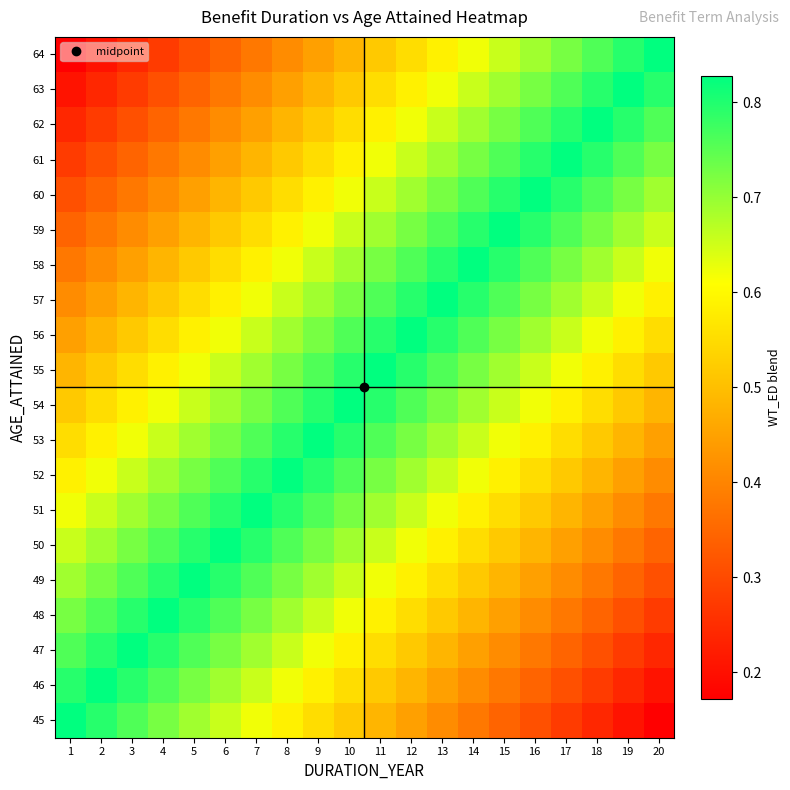

Reading left to right, list all the values displayed in this chart.

45: 1=0.8	2=0.8	3=0.8	4=0.7	5=0.7	6=0.7	7=0.6	8=0.6	9=0.6	10=0.5	11=0.5	12=0.4	13=0.4	14=0.4	15=0.3	16=0.3	17=0.3	18=0.2	19=0.2	20=0.2
46: 1=0.8	2=0.8	3=0.8	4=0.8	5=0.7	6=0.7	7=0.7	8=0.6	9=0.6	10=0.6	11=0.5	12=0.5	13=0.4	14=0.4	15=0.4	16=0.3	17=0.3	18=0.3	19=0.2	20=0.2
47: 1=0.8	2=0.8	3=0.8	4=0.8	5=0.8	6=0.7	7=0.7	8=0.7	9=0.6	10=0.6	11=0.6	12=0.5	13=0.5	14=0.4	15=0.4	16=0.4	17=0.3	18=0.3	19=0.3	20=0.2
48: 1=0.7	2=0.8	3=0.8	4=0.8	5=0.8	6=0.8	7=0.7	8=0.7	9=0.7	10=0.6	11=0.6	12=0.6	13=0.5	14=0.5	15=0.4	16=0.4	17=0.4	18=0.3	19=0.3	20=0.3
49: 1=0.7	2=0.7	3=0.8	4=0.8	5=0.8	6=0.8	7=0.8	8=0.7	9=0.7	10=0.7	11=0.6	12=0.6	13=0.6	14=0.5	15=0.5	16=0.4	17=0.4	18=0.4	19=0.3	20=0.3
50: 1=0.7	2=0.7	3=0.7	4=0.8	5=0.8	6=0.8	7=0.8	8=0.8	9=0.7	10=0.7	11=0.7	12=0.6	13=0.6	14=0.6	15=0.5	16=0.5	17=0.4	18=0.4	19=0.4	20=0.3
51: 1=0.6	2=0.7	3=0.7	4=0.7	5=0.8	6=0.8	7=0.8	8=0.8	9=0.8	10=0.7	11=0.7	12=0.7	13=0.6	14=0.6	15=0.6	16=0.5	17=0.5	18=0.4	19=0.4	20=0.4
52: 1=0.6	2=0.6	3=0.7	4=0.7	5=0.7	6=0.8	7=0.8	8=0.8	9=0.8	10=0.8	11=0.7	12=0.7	13=0.7	14=0.6	15=0.6	16=0.6	17=0.5	18=0.5	19=0.4	20=0.4
53: 1=0.6	2=0.6	3=0.6	4=0.7	5=0.7	6=0.7	7=0.8	8=0.8	9=0.8	10=0.8	11=0.8	12=0.7	13=0.7	14=0.7	15=0.6	16=0.6	17=0.6	18=0.5	19=0.5	20=0.4
54: 1=0.5	2=0.6	3=0.6	4=0.6	5=0.7	6=0.7	7=0.7	8=0.8	9=0.8	10=0.8	11=0.8	12=0.8	13=0.7	14=0.7	15=0.7	16=0.6	17=0.6	18=0.6	19=0.5	20=0.5
55: 1=0.5	2=0.5	3=0.6	4=0.6	5=0.6	6=0.7	7=0.7	8=0.7	9=0.8	10=0.8	11=0.8	12=0.8	13=0.8	14=0.7	15=0.7	16=0.7	17=0.6	18=0.6	19=0.6	20=0.5
56: 1=0.4	2=0.5	3=0.5	4=0.6	5=0.6	6=0.6	7=0.7	8=0.7	9=0.7	10=0.8	11=0.8	12=0.8	13=0.8	14=0.8	15=0.7	16=0.7	17=0.7	18=0.6	19=0.6	20=0.6
57: 1=0.4	2=0.4	3=0.5	4=0.5	5=0.6	6=0.6	7=0.6	8=0.7	9=0.7	10=0.7	11=0.8	12=0.8	13=0.8	14=0.8	15=0.8	16=0.7	17=0.7	18=0.7	19=0.6	20=0.6
58: 1=0.4	2=0.4	3=0.4	4=0.5	5=0.5	6=0.6	7=0.6	8=0.6	9=0.7	10=0.7	11=0.7	12=0.8	13=0.8	14=0.8	15=0.8	16=0.8	17=0.7	18=0.7	19=0.7	20=0.6
59: 1=0.3	2=0.4	3=0.4	4=0.4	5=0.5	6=0.5	7=0.6	8=0.6	9=0.6	10=0.7	11=0.7	12=0.7	13=0.8	14=0.8	15=0.8	16=0.8	17=0.8	18=0.7	19=0.7	20=0.7
60: 1=0.3	2=0.3	3=0.4	4=0.4	5=0.4	6=0.5	7=0.5	8=0.6	9=0.6	10=0.6	11=0.7	12=0.7	13=0.7	14=0.8	15=0.8	16=0.8	17=0.8	18=0.8	19=0.7	20=0.7
61: 1=0.3	2=0.3	3=0.3	4=0.4	5=0.4	6=0.4	7=0.5	8=0.5	9=0.6	10=0.6	11=0.6	12=0.7	13=0.7	14=0.7	15=0.8	16=0.8	17=0.8	18=0.8	19=0.8	20=0.7
62: 1=0.2	2=0.3	3=0.3	4=0.3	5=0.4	6=0.4	7=0.4	8=0.5	9=0.5	10=0.6	11=0.6	12=0.6	13=0.7	14=0.7	15=0.7	16=0.8	17=0.8	18=0.8	19=0.8	20=0.8
63: 1=0.2	2=0.2	3=0.3	4=0.3	5=0.3	6=0.4	7=0.4	8=0.4	9=0.5	10=0.5	11=0.6	12=0.6	13=0.6	14=0.7	15=0.7	16=0.7	17=0.8	18=0.8	19=0.8	20=0.8
64: 1=0.2	2=0.2	3=0.2	4=0.3	5=0.3	6=0.3	7=0.4	8=0.4	9=0.4	10=0.5	11=0.5	12=0.6	13=0.6	14=0.6	15=0.7	16=0.7	17=0.7	18=0.8	19=0.8	20=0.8